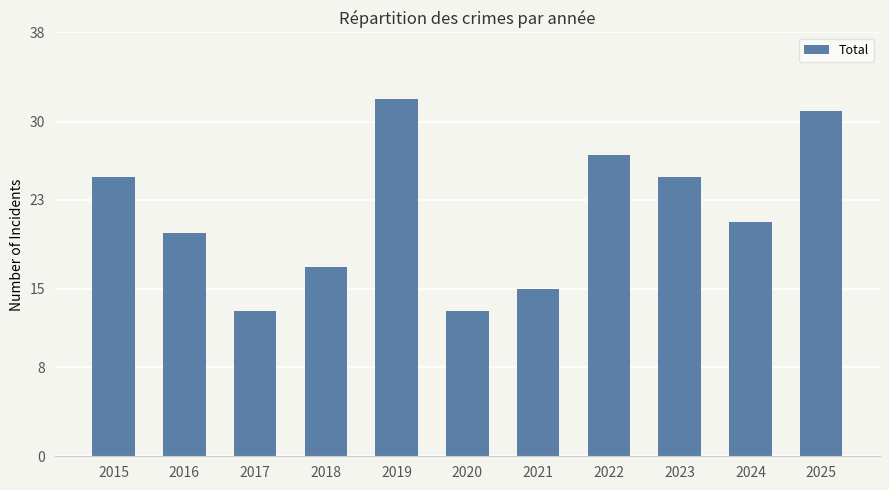

Where is the data nearest to the value 22?

2024